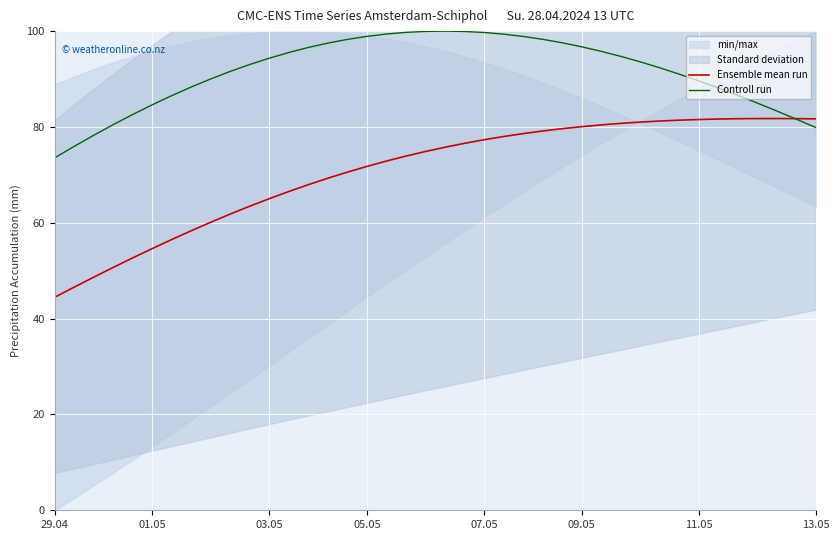

What is the approximate value of Ensemble mean run at 37?

81.8